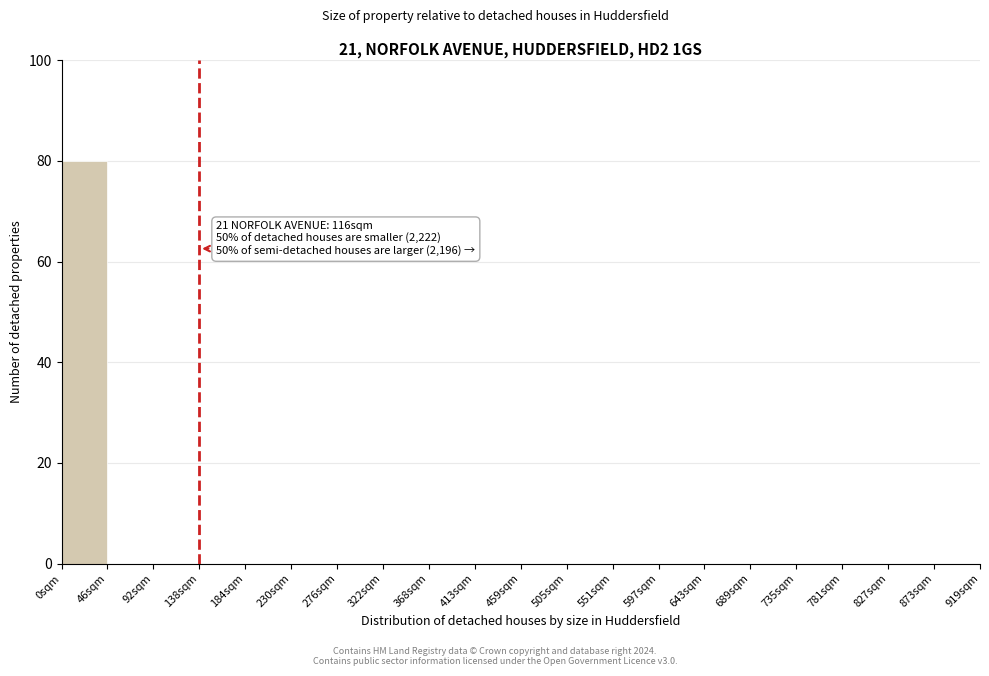

Over which range of the x-axis is the bar tallest?

0 to 46